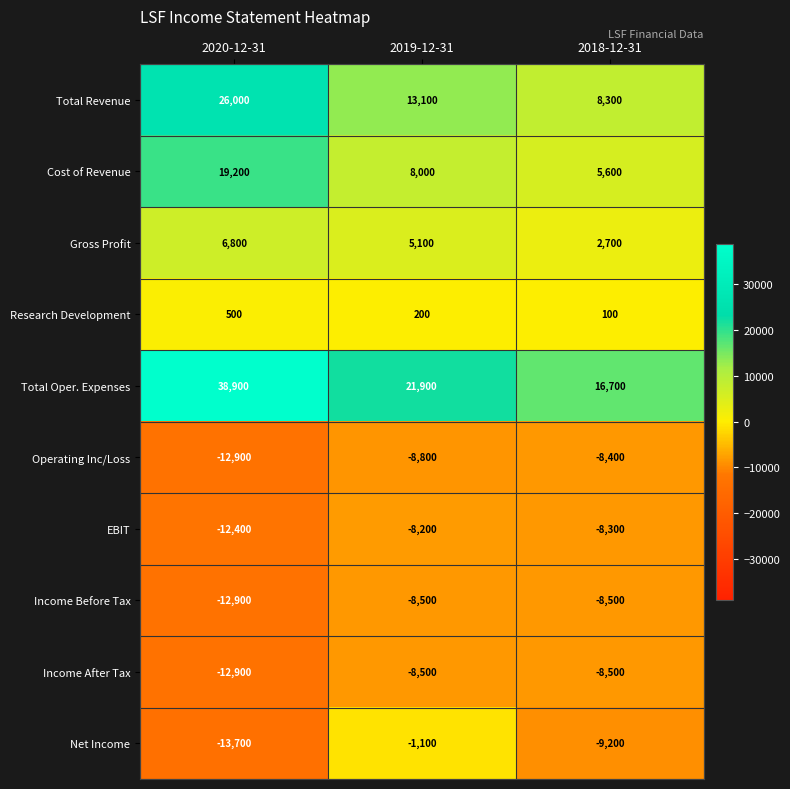

What is the spread (max minus min) of values at 2020-12-31?

52600